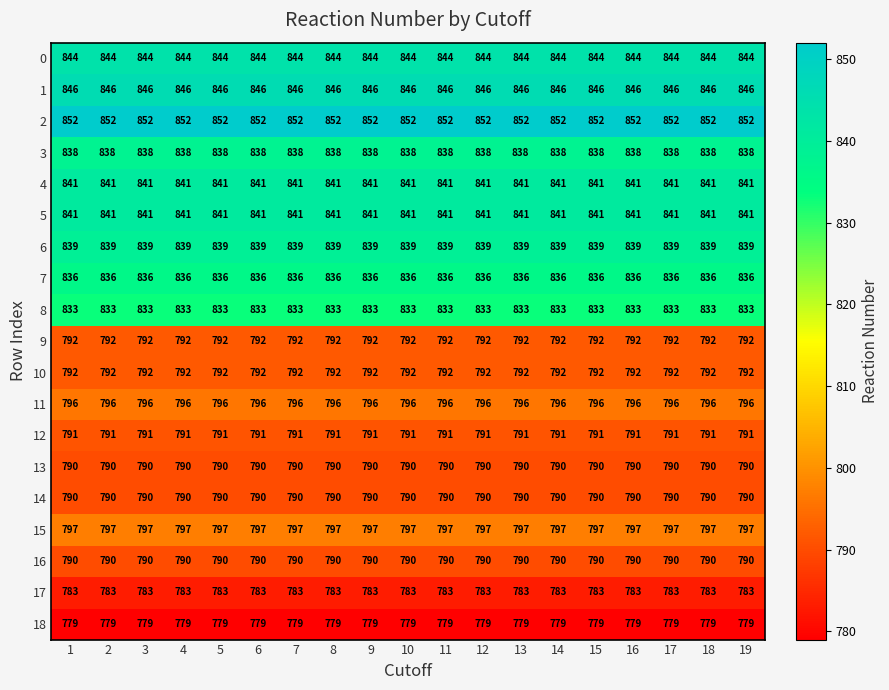

What is the difference between the highest and lowest values at 11?

73